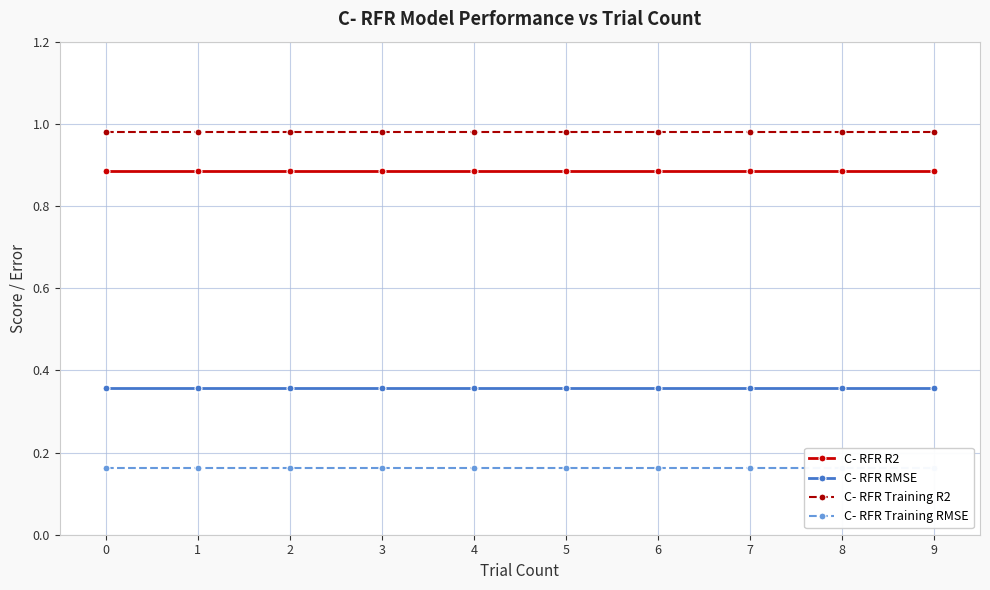

What is the total value across all series at 9?

2.4